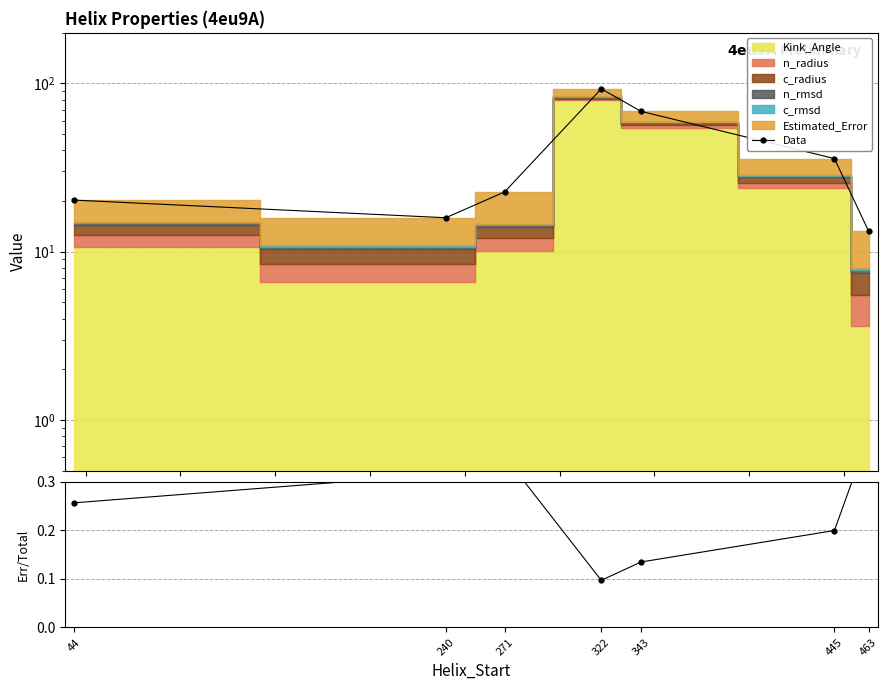

Which category has the lowest value in the Data series?

463